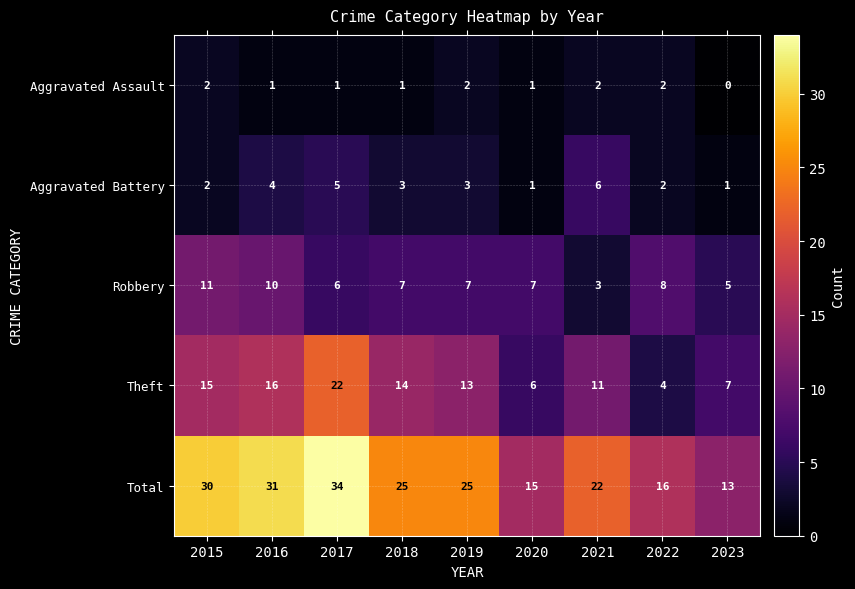

Count the number of data series in this chart.

5